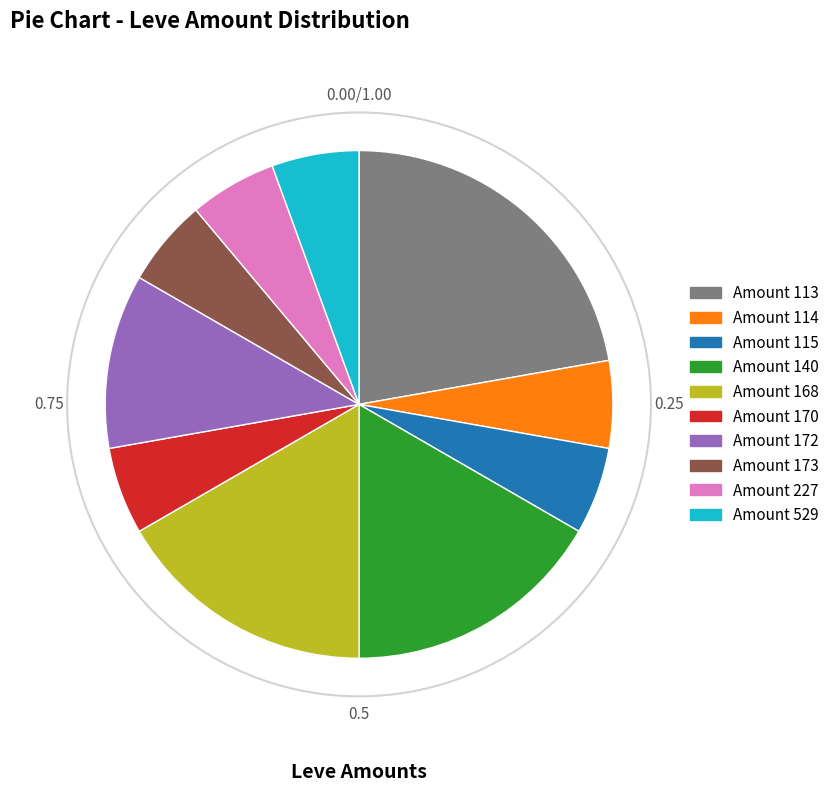

How many segments does this pie chart have?

10